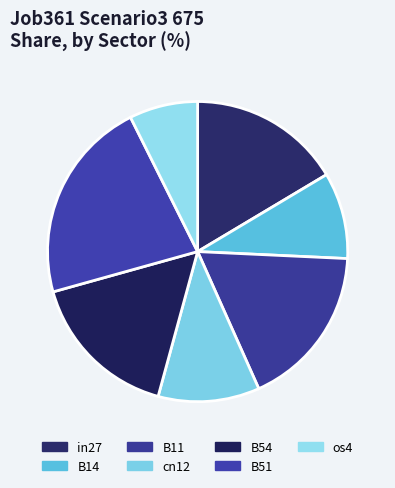

True or false: B11 accounts for 31% of the total.

False